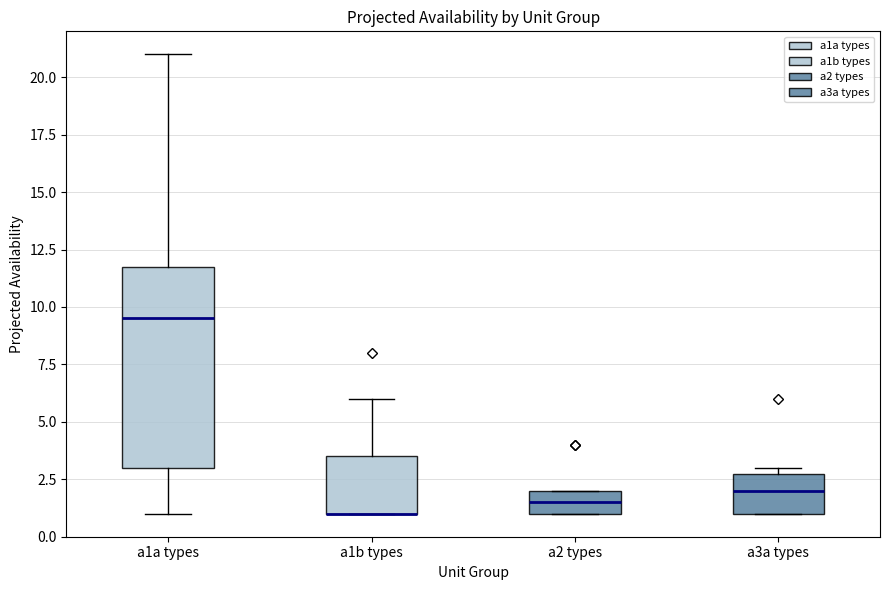

Reading left to right, transcribe this box plot: for each box, give where its median line is, the range the box spans, and where its two whiskers end, as read against the y-axis. The values are not printed on the chart, so give them approximately, as read against the axis.

a1a types: median 9.5, box 3.0 to 12.0, whiskers 1.0 to 21.0
a1b types: median 1.0 (drawn on the box's lower edge), box 1.0 to 3.5, whiskers 1.0 to 6.0
a2 types: median 1.5, box 1.0 to 2.0, whiskers 1.0 to 2.0
a3a types: median 2.0, box 1.0 to 3.0, whiskers 1.0 to 3.0 (just above the box's upper edge)